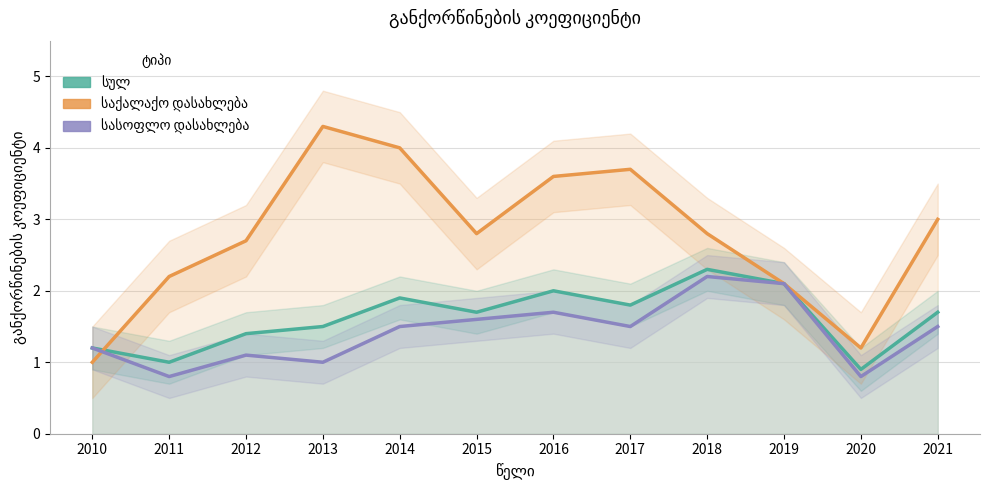

Reading right to left, list all the values displayed in this chart.

სულ: 1.7	0.9	2.1	2.3	1.8	2.0	1.7	1.9	1.5	1.4	1.0	1.2
საქალაქო დასახლება: 3.0	1.2	2.1	2.8	3.7	3.6	2.8	4.0	4.3	2.7	2.2	1.0
სასოფლო დასახლება: 1.5	0.8	2.1	2.2	1.5	1.7	1.6	1.5	1.0	1.1	0.8	1.2